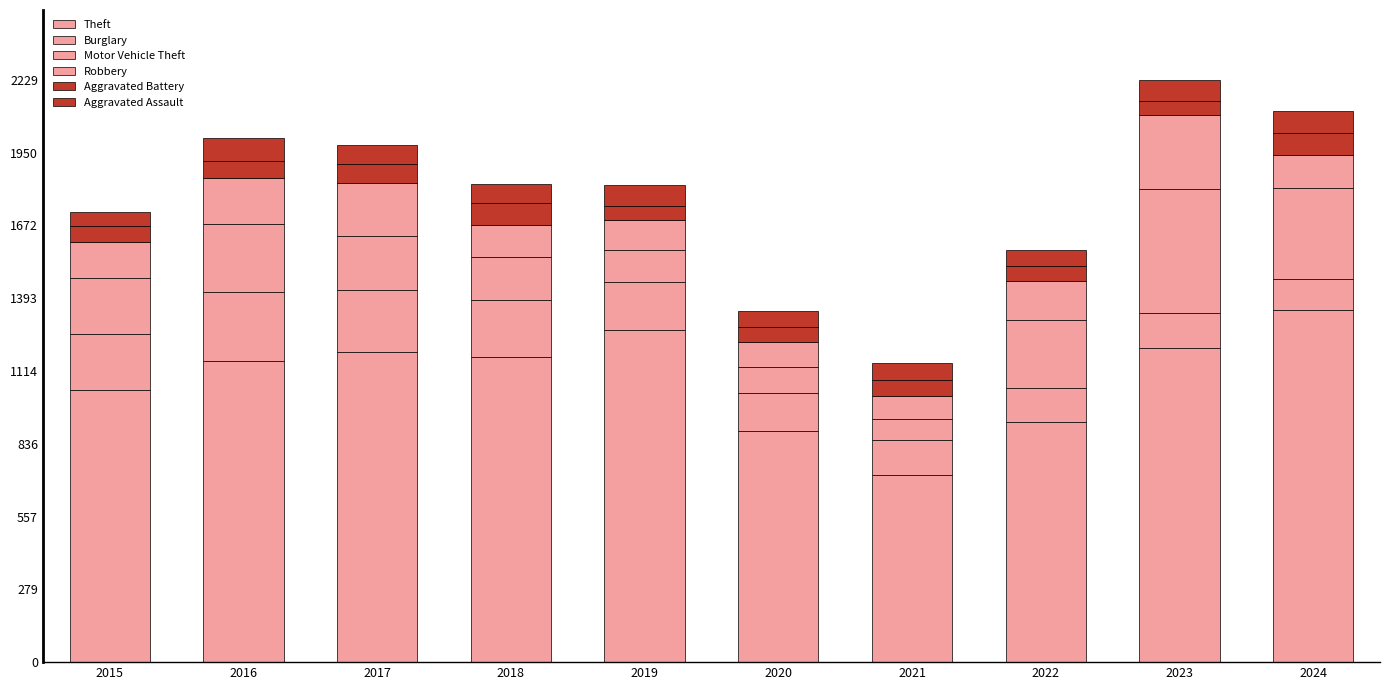

How many bars are there in total?

10